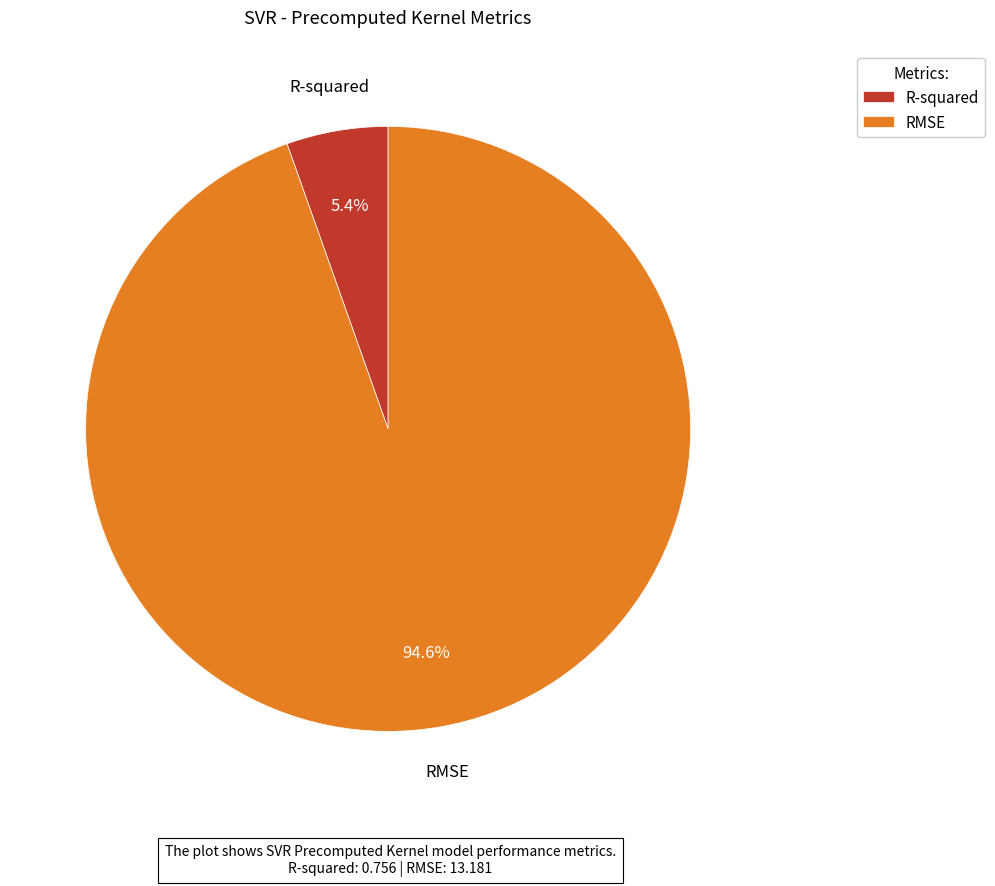

Rank the categories by value from highest to lowest.

RMSE, R-squared